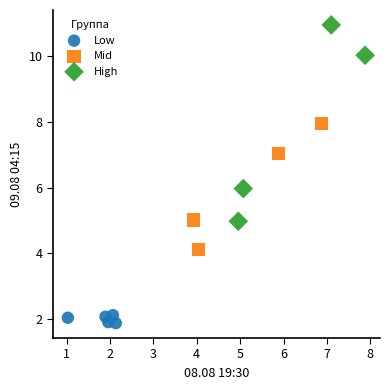

Which series has the largest Y range (max minus min)?

High